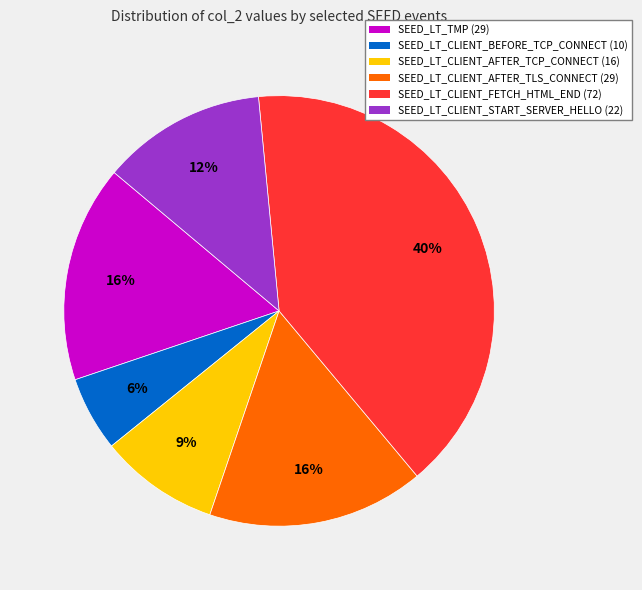

True or false: SEED_LT_CLIENT_BEFORE_TCP_CONNECT (10) accounts for 6% of the total.

True